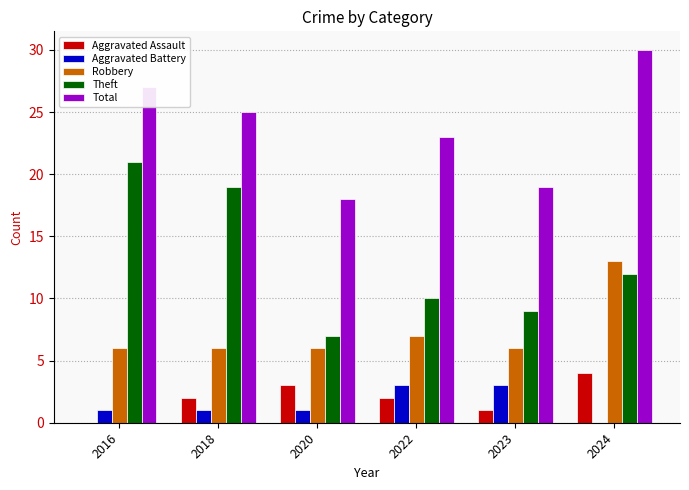

Which series changed the most between 2022 and 2023?

Total